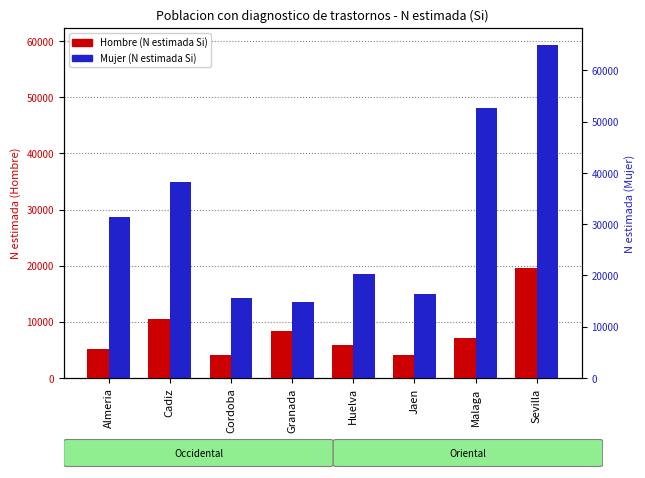

Which series has the largest range (max minus min)?

Mujer (N estimada Si)